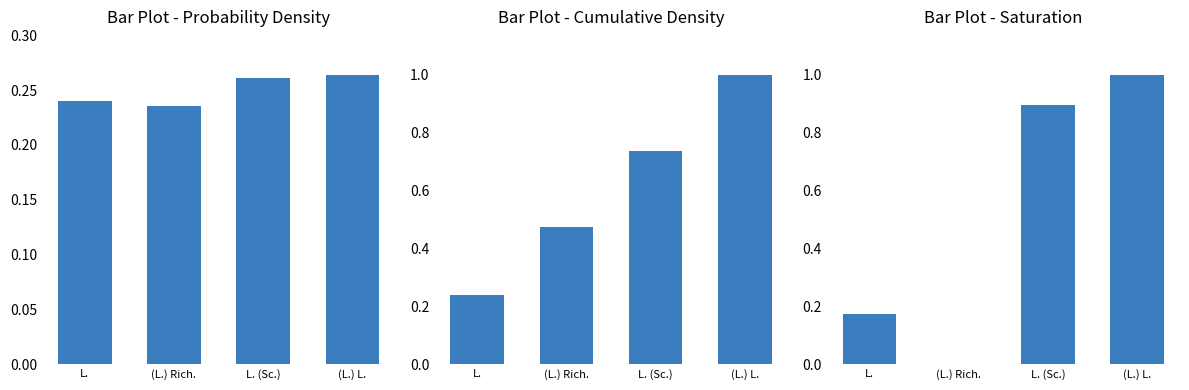

Rank the categories by Cumulative Density value from highest to lowest.

(L.) L., L. (Sc.), (L.) Rich., L.